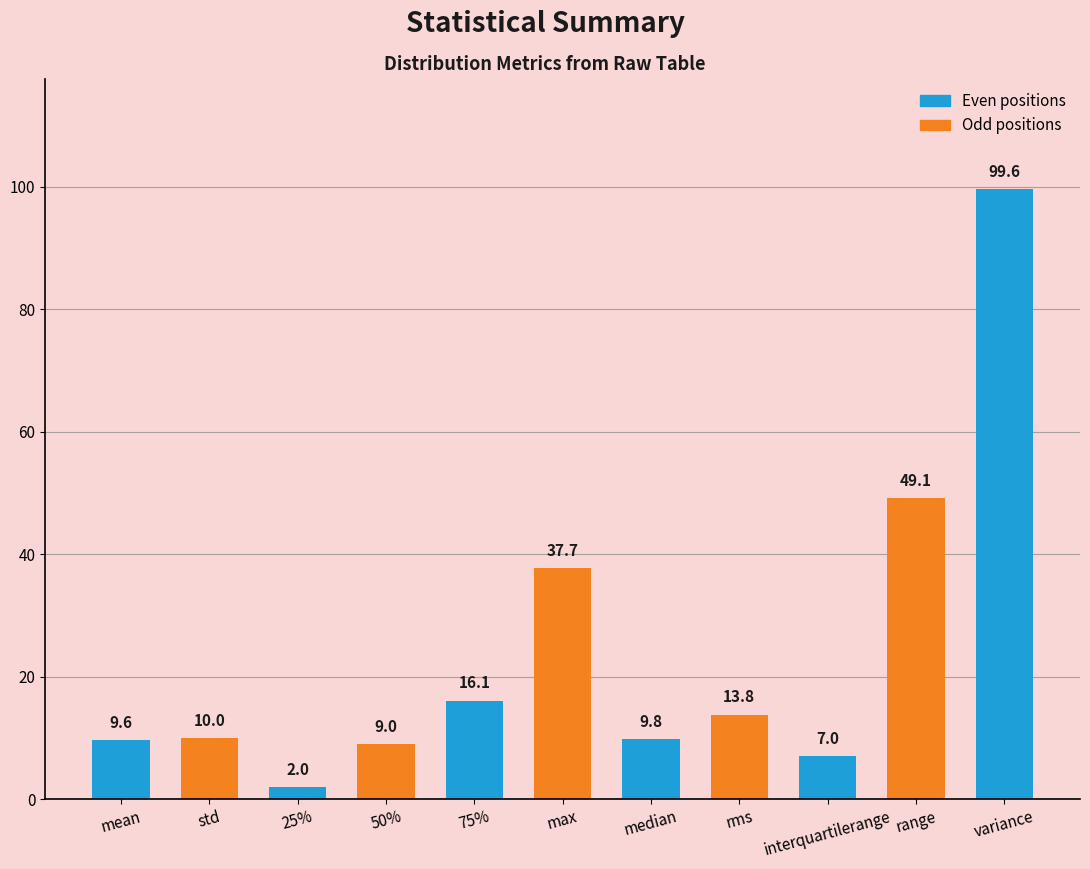

List the labels in order of value, largest first.

variance, range, max, 75%, rms, std, median, mean, 50%, interquartilerange, 25%